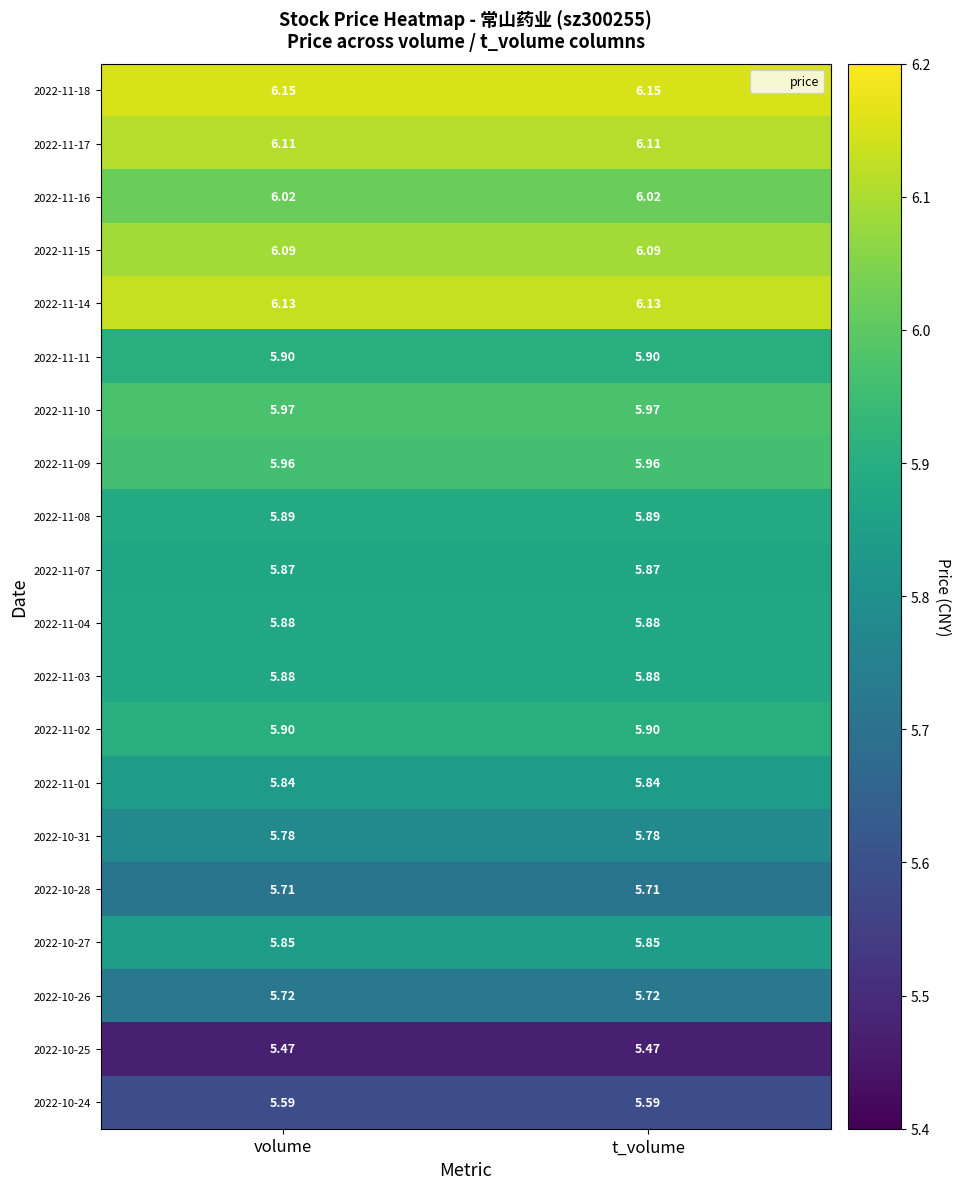

How many distinct data groups are displayed?

20